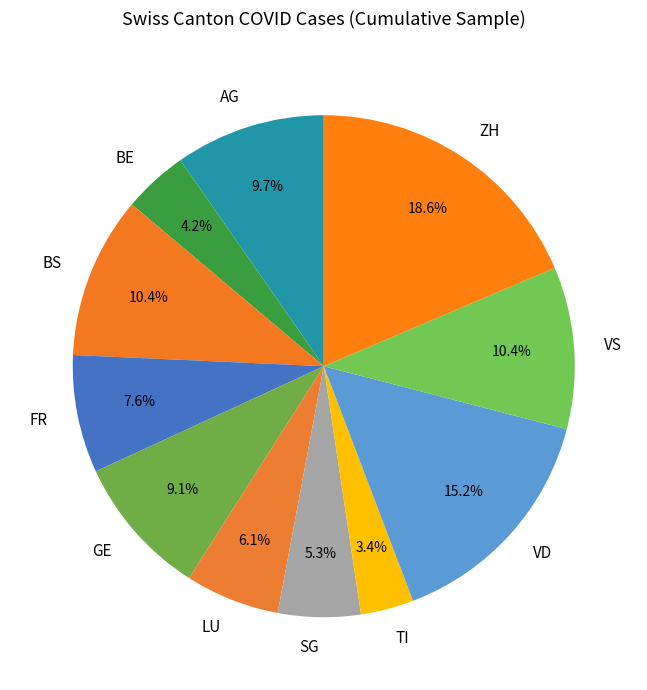

The LU slice represents 6% of the pie. True or false?

True